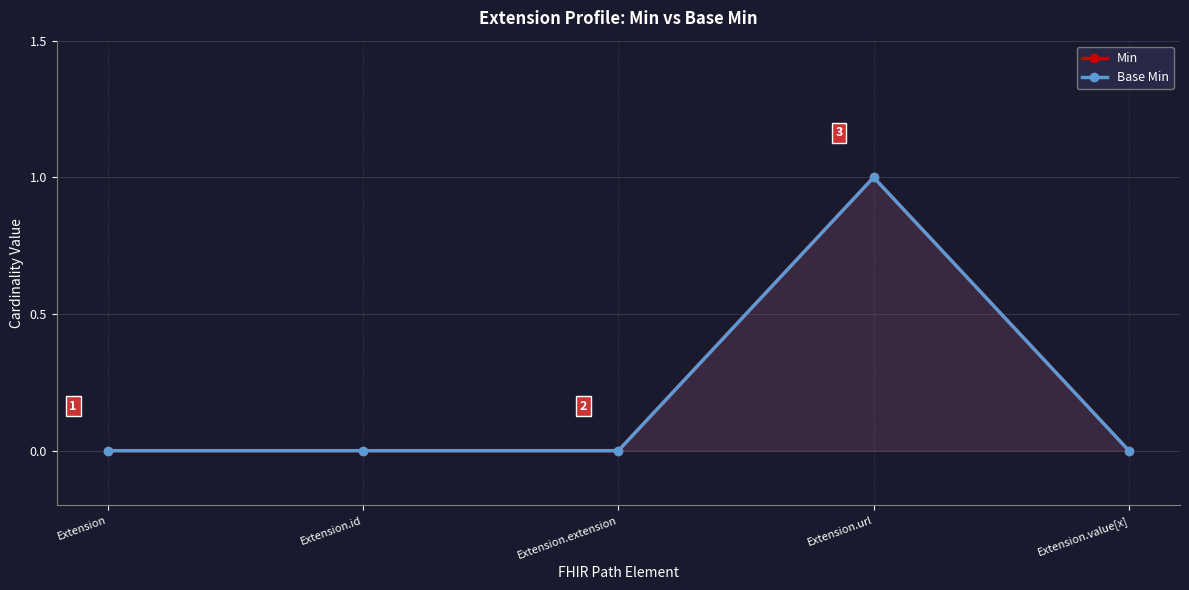

Does the chart have visible grid lines?

Yes